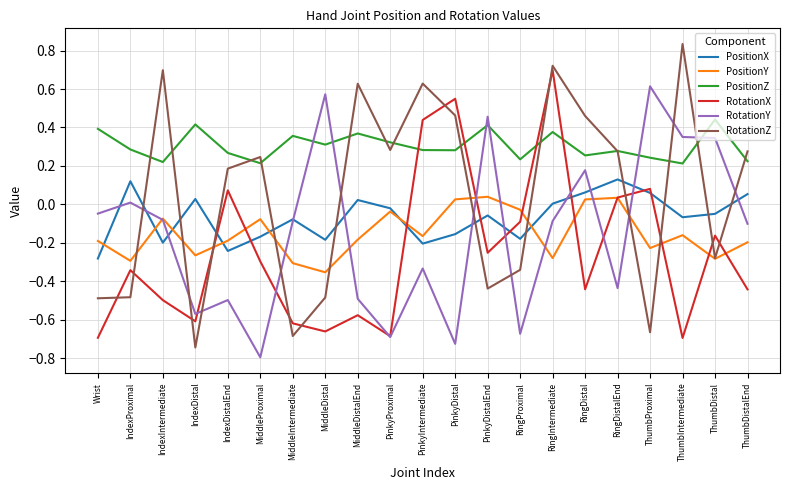

Is this an area chart (filled region under the line)?

No